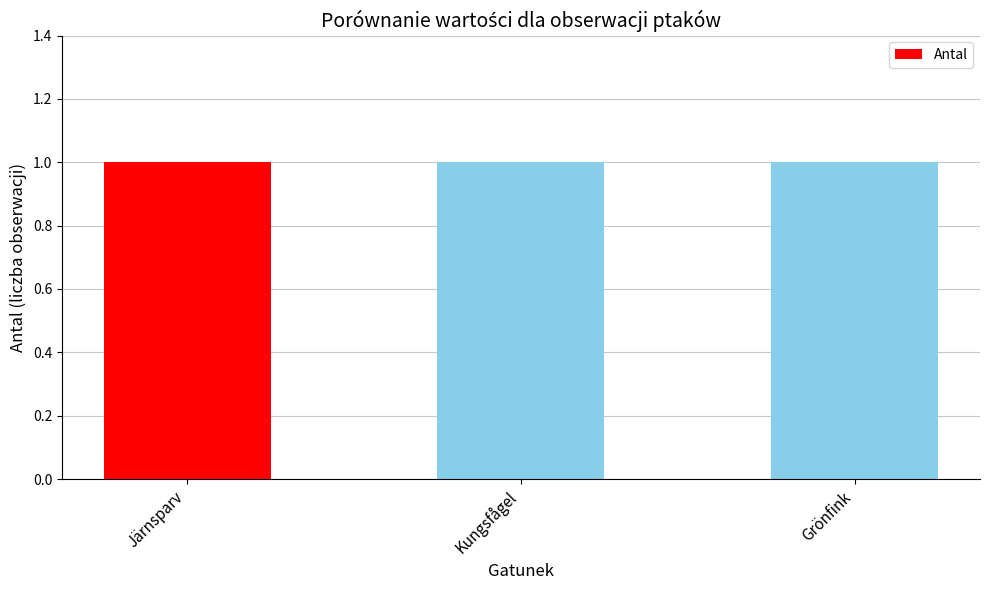

What is the label of the 3rd bar from the right?

Järnsparv